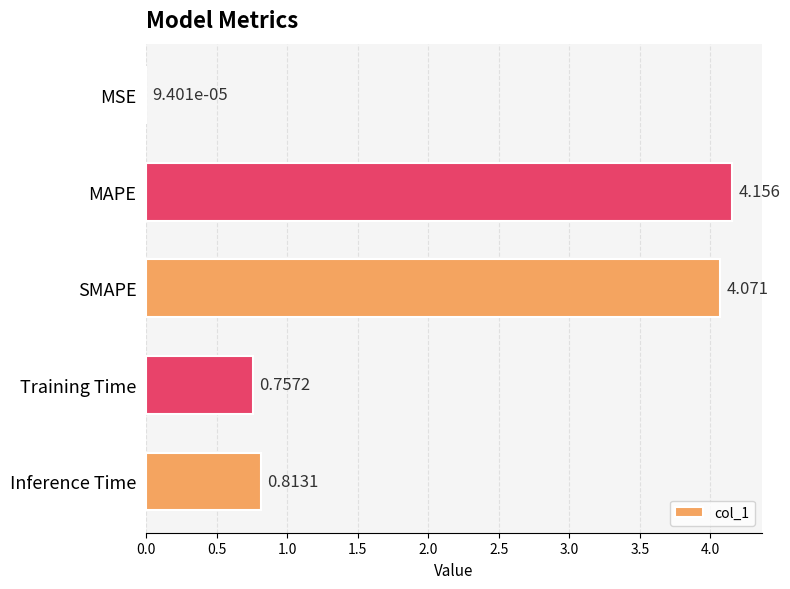

Which category has the highest value across all series?

MAPE